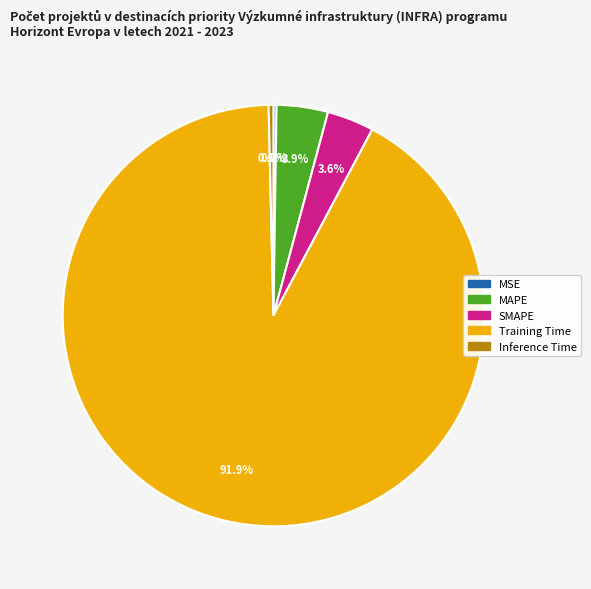

What percentage is NOT represented by Training Time?

8.1%